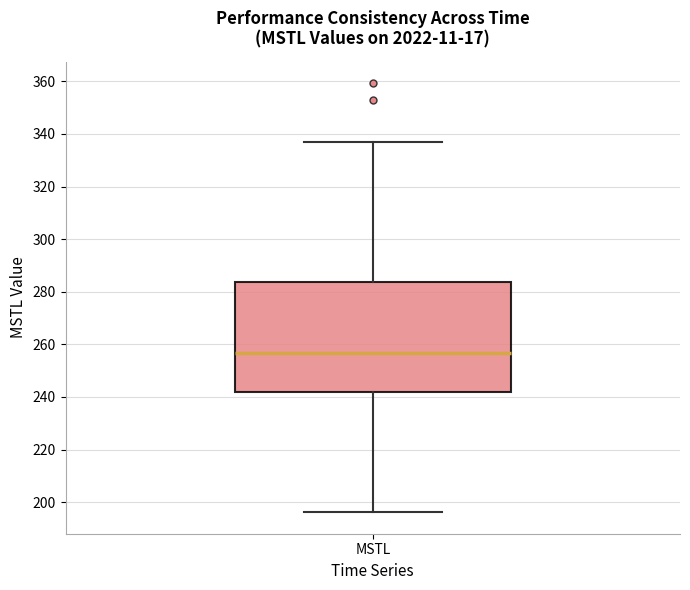

Transcribe this box plot: give where the median line is, the range the box spans, and where the two whiskers end, as read against the y-axis. The values are not printed on the chart, so give them approximately, as read against the axis.

median 256, box 242 to 284, whiskers 196 to 338